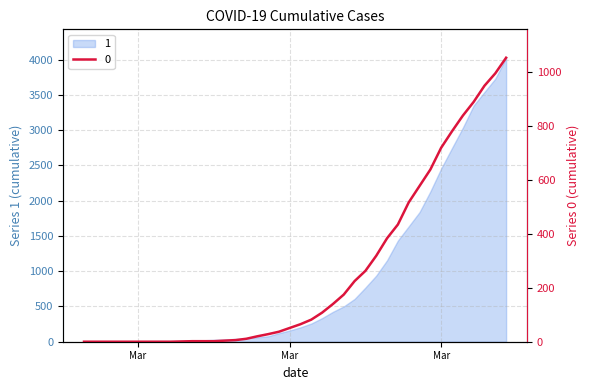

What is the change in value from 2020-03-19 to 2020-04-06?

+972